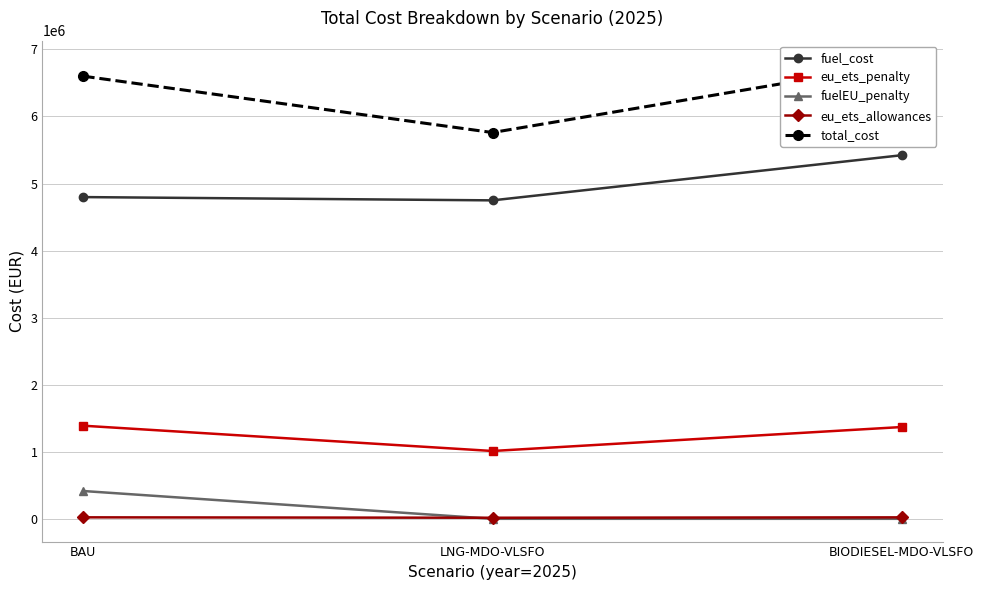

Which has a higher value, LNG-MDO-VLSFO or BAU?

BAU